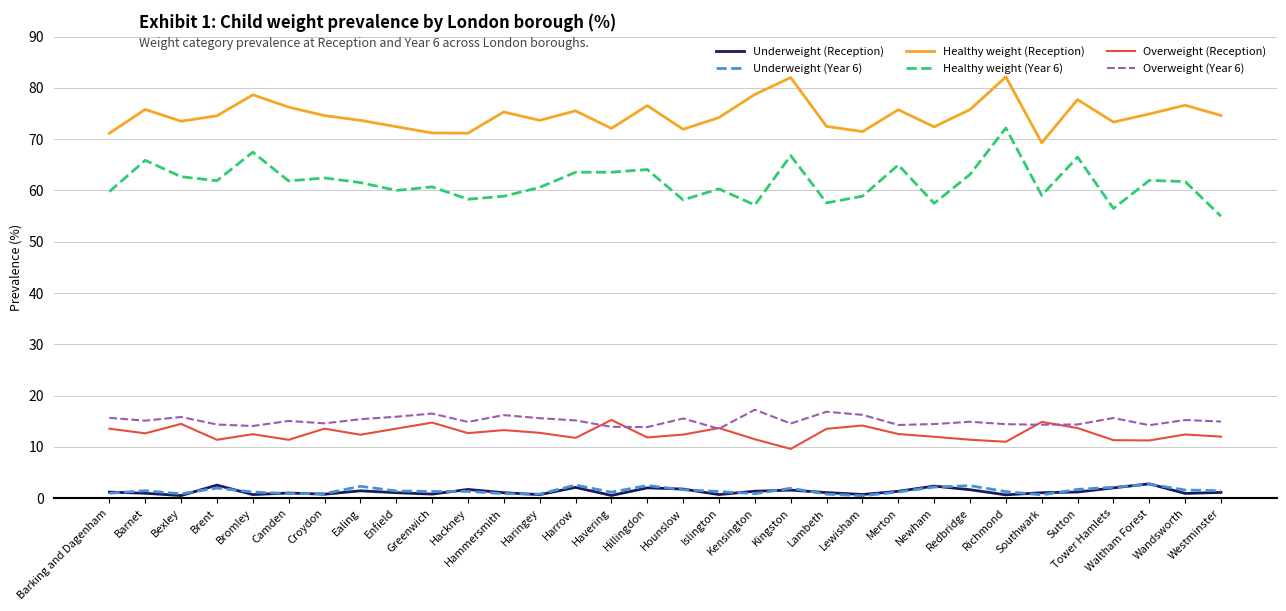

True or false: Healthy weight (Reception) and Underweight (Reception) intersect in this chart.

False